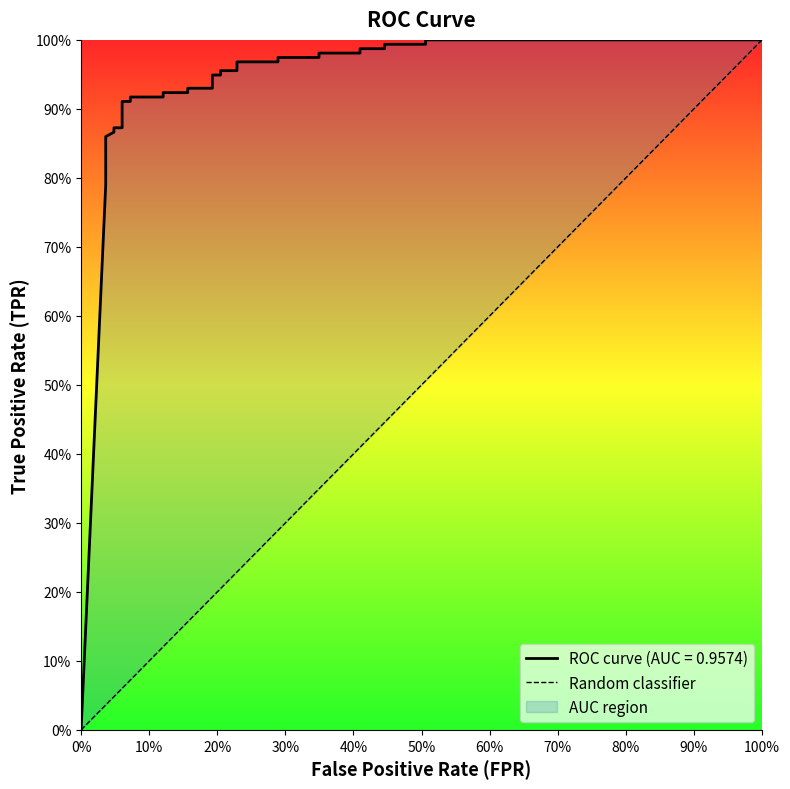

Rank the categories by value from highest to lowest.

100%, 0%